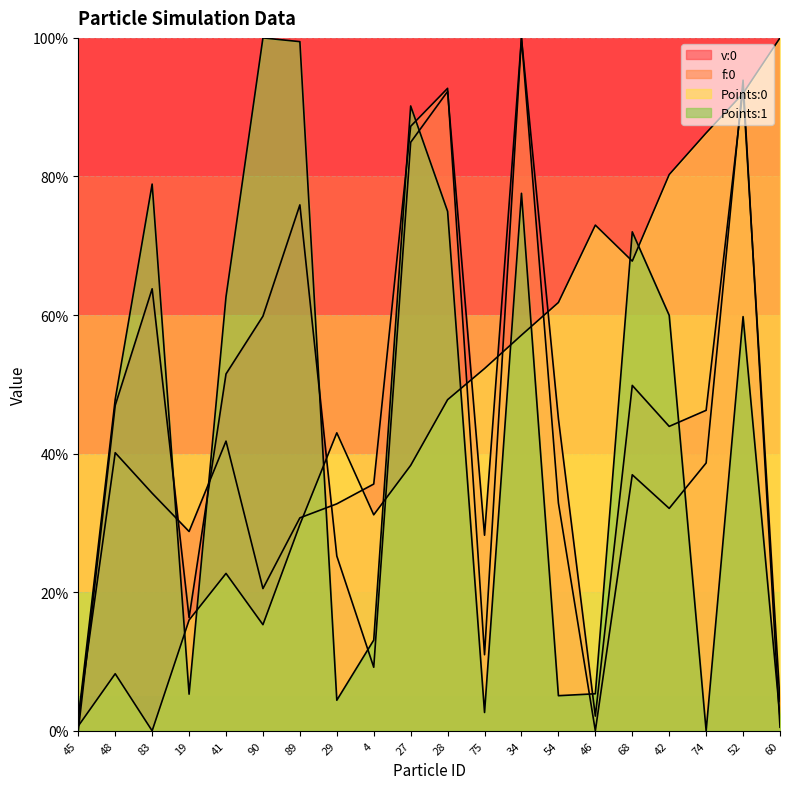

How many lines are shown in the chart?

4